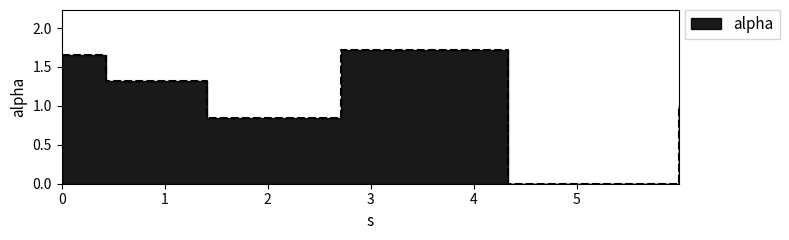

True or false: the data shows 0.3 at 5.985853425591802.

False